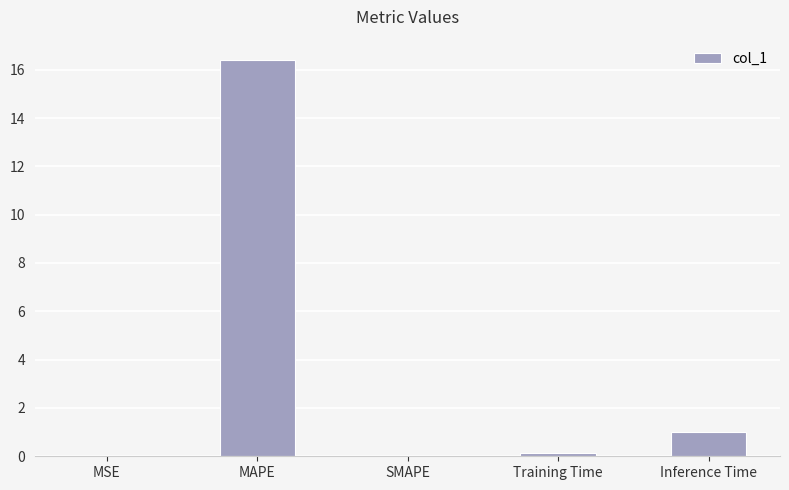

Where is the data nearest to the value 8?

Inference Time